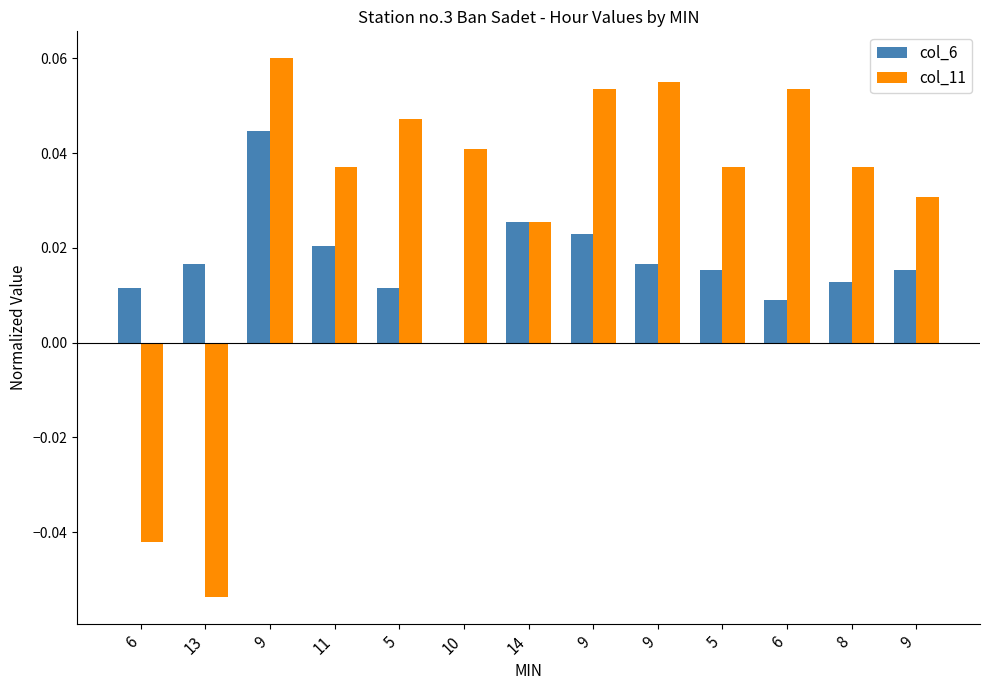

The col_11 series shows -0.0 at 13. True or false?

False